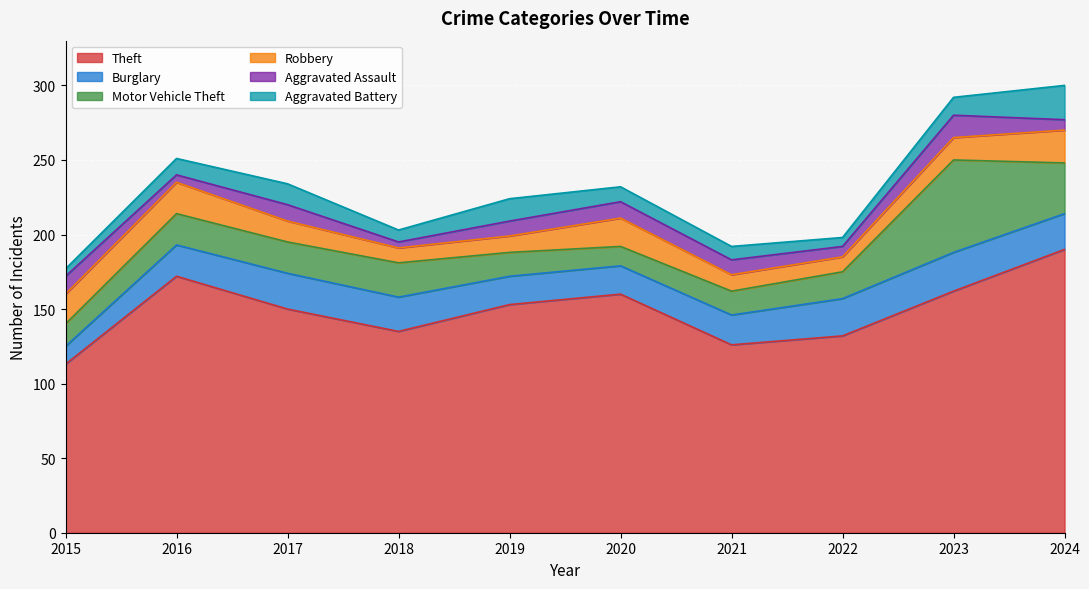

Which series ends up on top after the final intersection of Motor Vehicle Theft and Burglary?

Motor Vehicle Theft